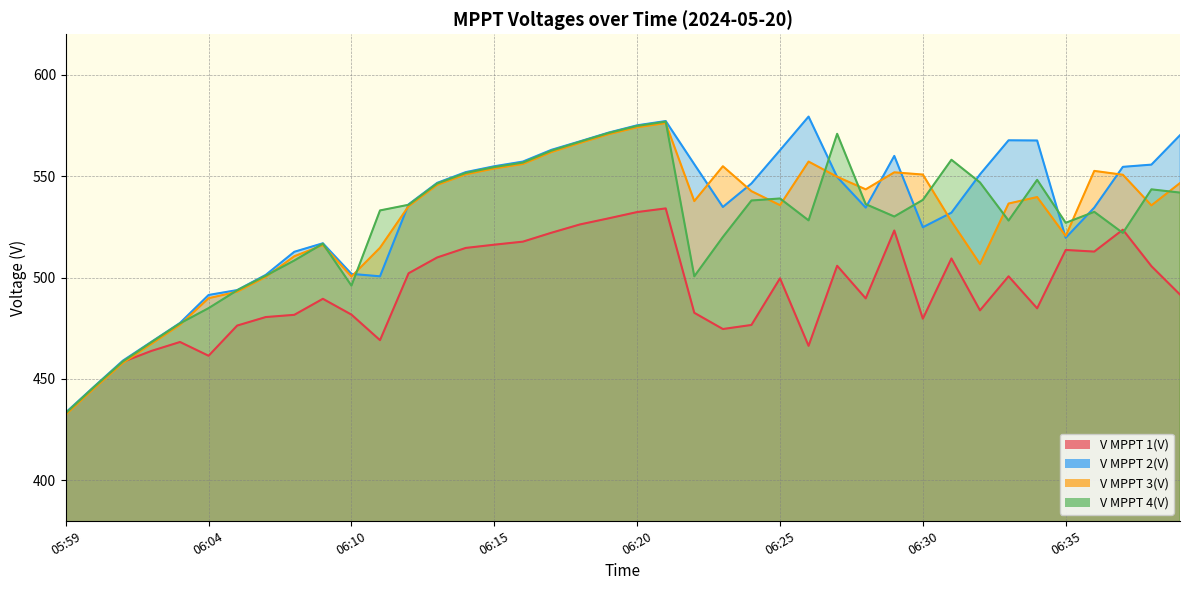

What is the sum of all V MPPT 2(V) values?

21305.0